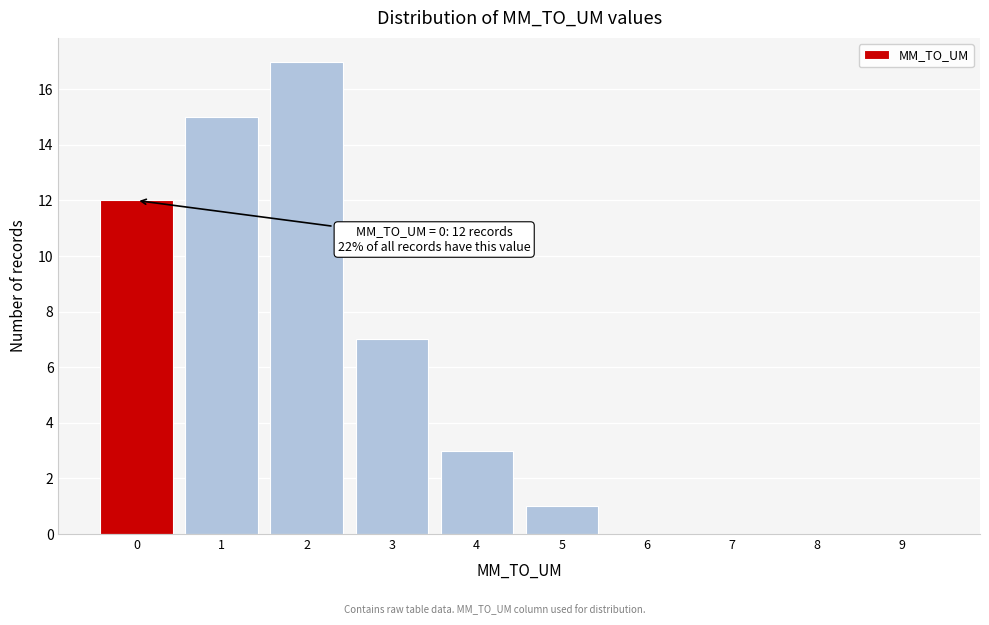

Reading right to left, what are all the values shown in this chart?

9=0	8=0	7=0	6=0	5=1	4=3	3=7	2=17	1=15	0=12